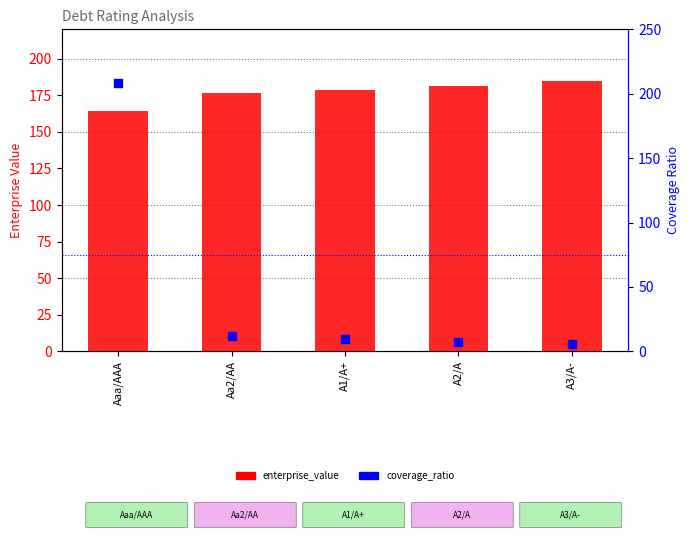

What is the total value across all series at A3/A-?

190.7